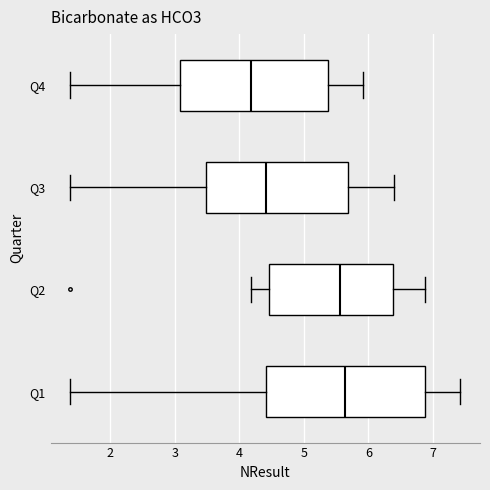

Where does the left whisker of the box for Q3 end on the x-axis? The values are not printed on the chart, so give them approximately, as read against the axis.

1.4